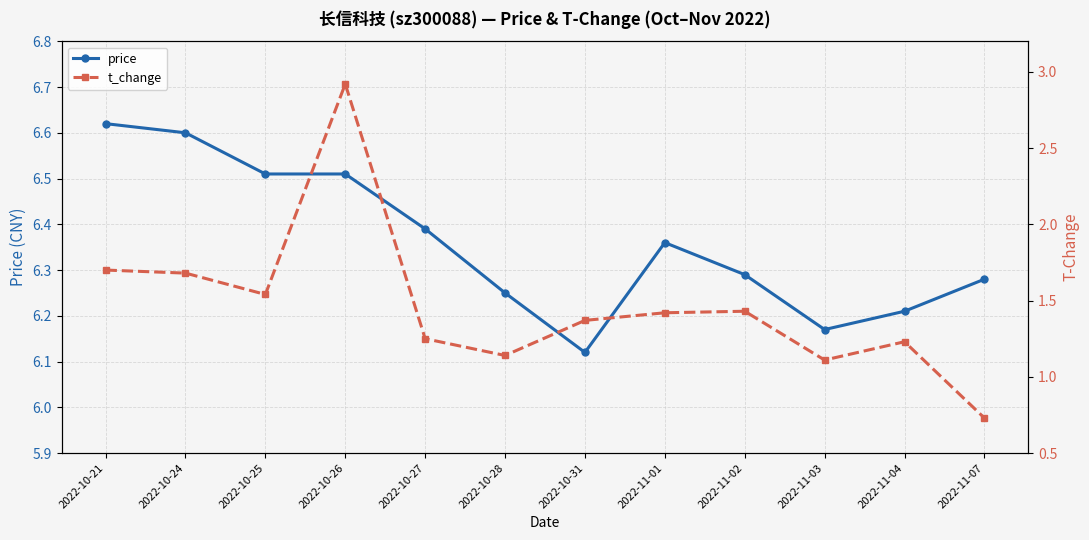

What is the difference between the maximum and minimum values in the t_change series?

2.2